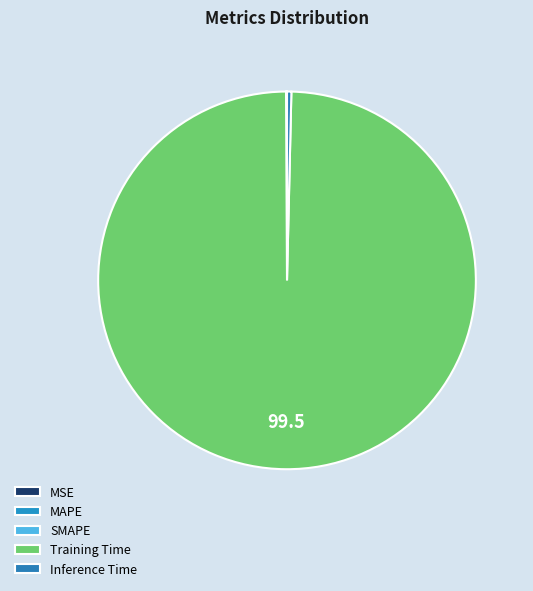

Is it true that Training Time is 100% of the pie?

True